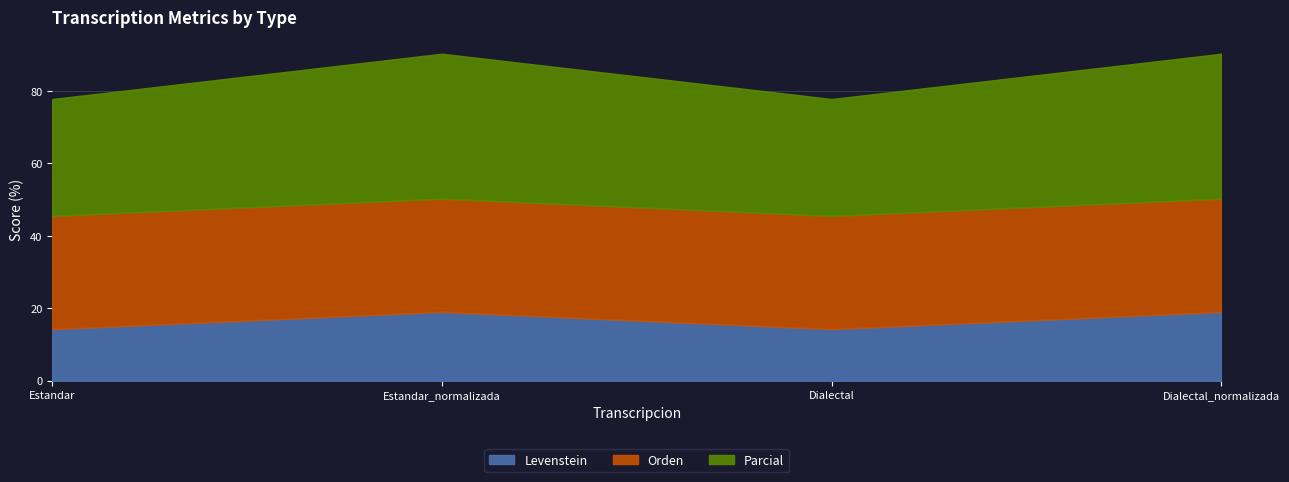

What position from the left is Dialectal?

3